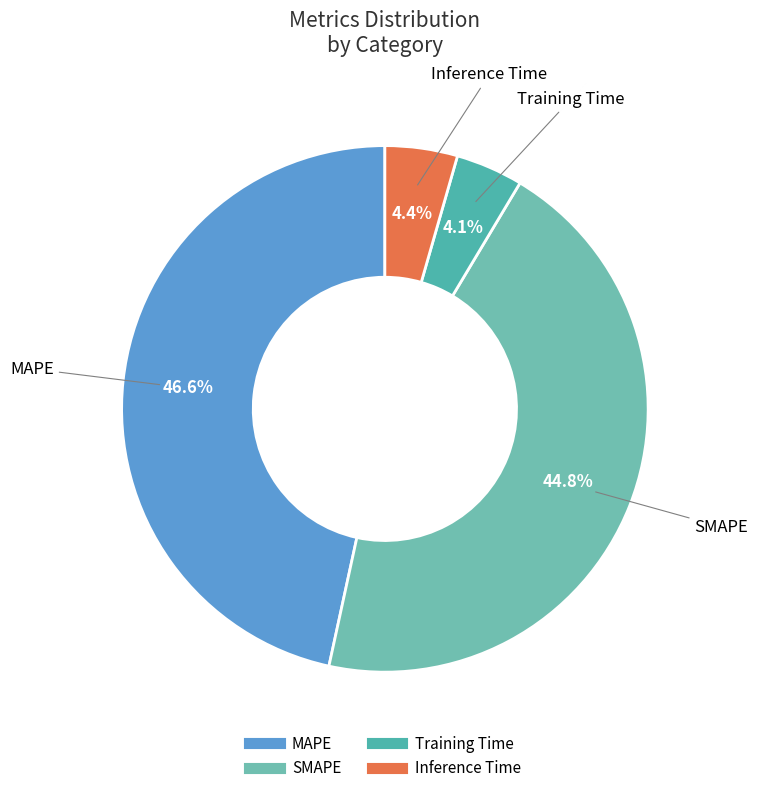

Is there any slice that represents more than half of the pie?

No